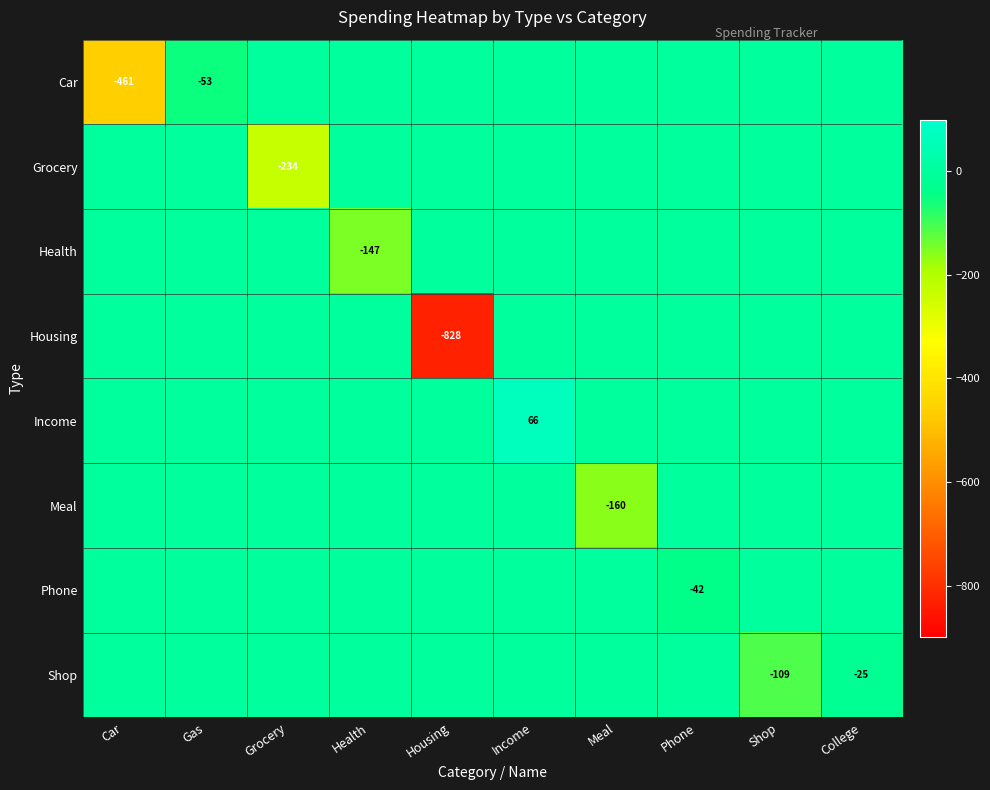

Is it true that Shop equals -36.3 at College?

False